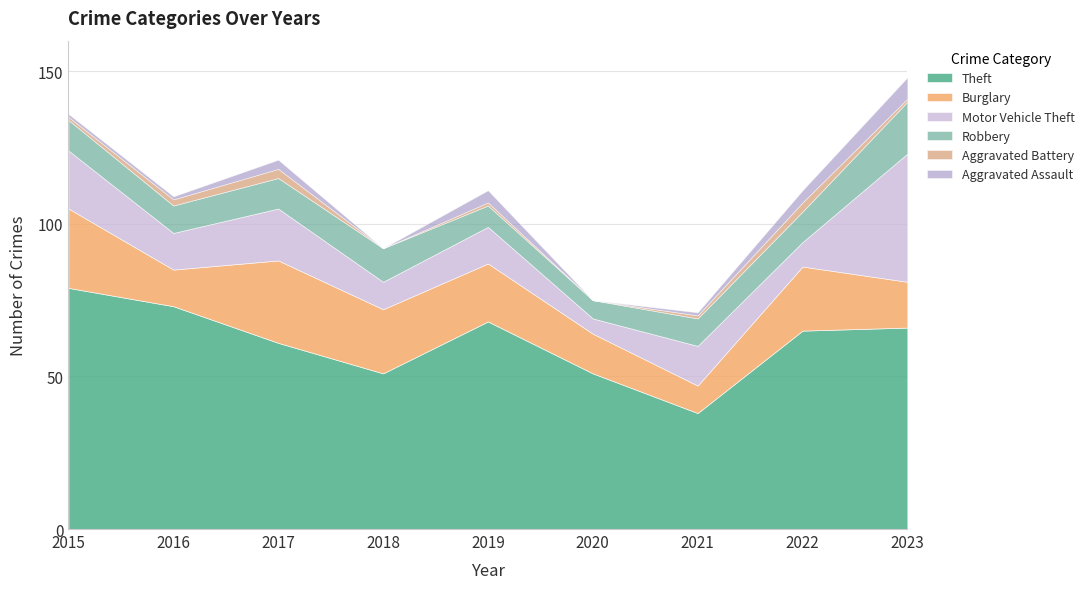

How many lines are shown in the chart?

6